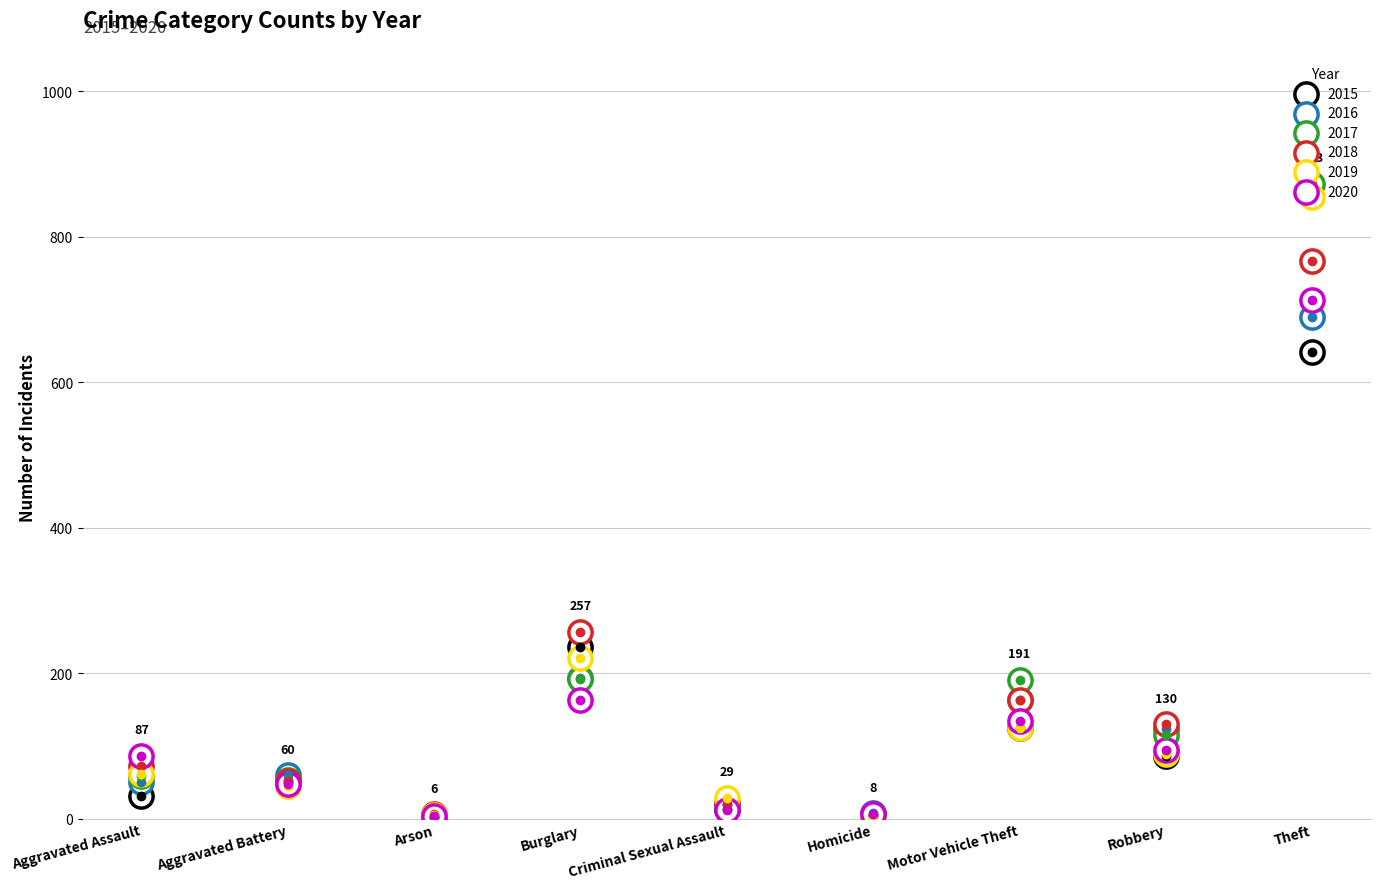

At which category is the sum across all series the highest?

Theft